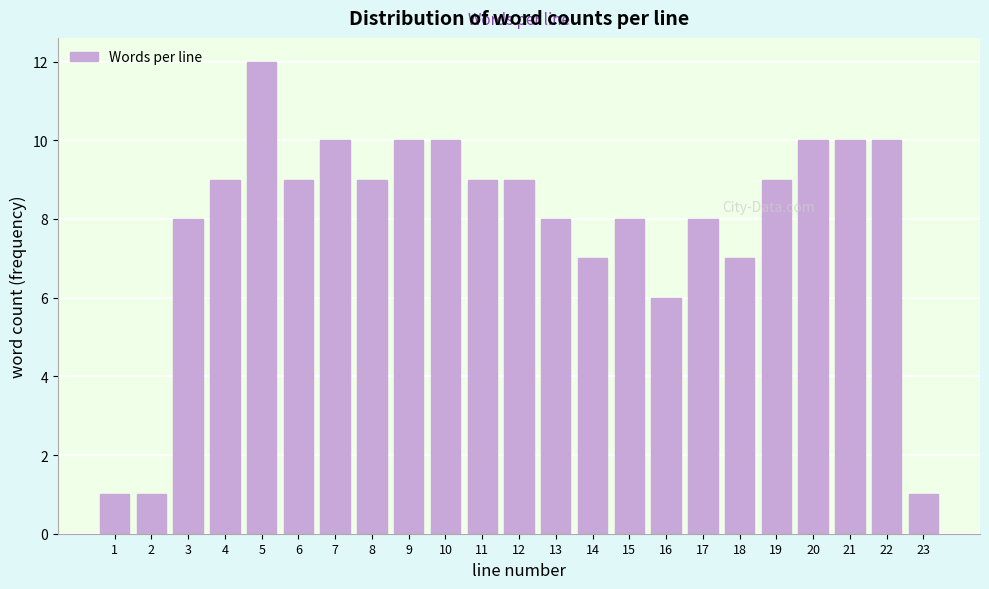

Reading right to left, list all the values displayed in this chart.

1	10	10	10	9	7	8	6	8	7	8	9	9	10	10	9	10	9	12	9	8	1	1